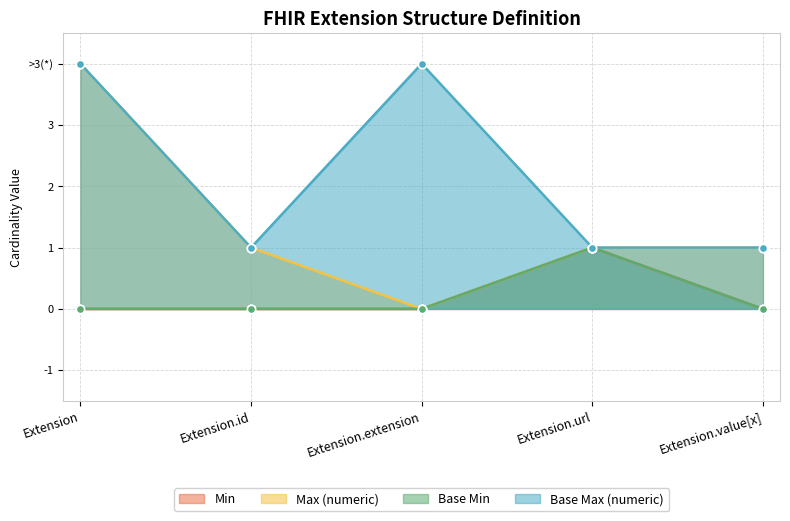

At which category does Base Min reach its first local peak?

Extension.url